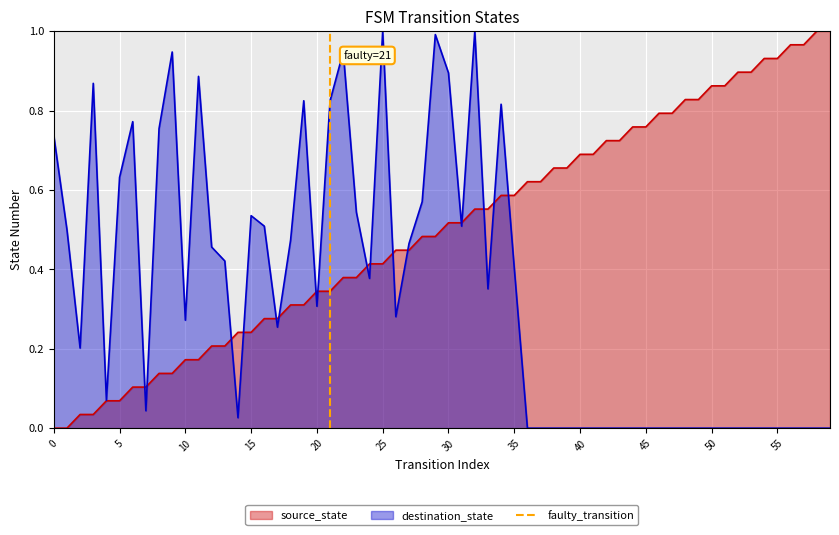

The value of source_state at 30 is 0.2. True or false?

False